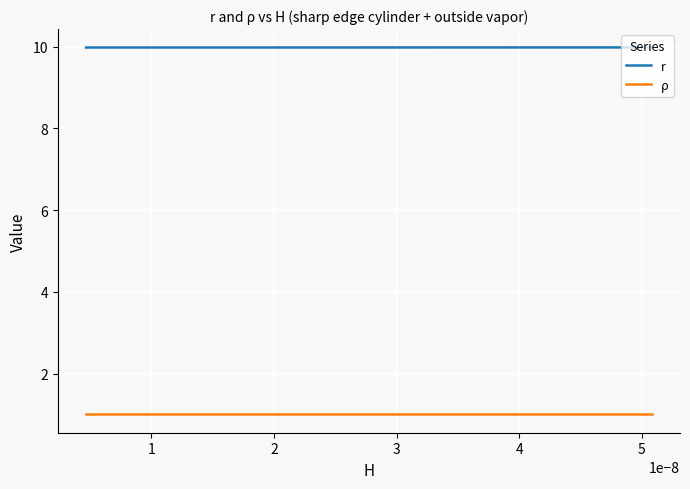

What is the lowest value of the r series?

10.0